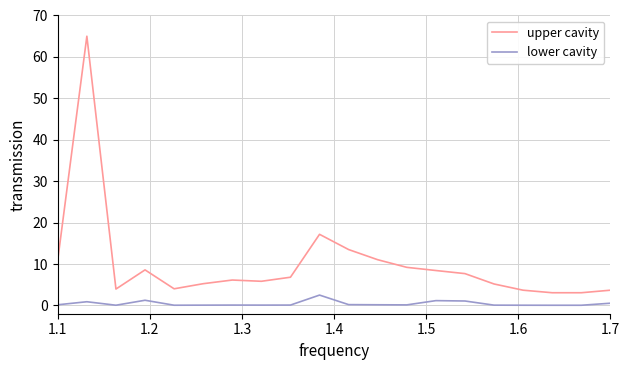

What is the difference between the maximum and minimum values in the lower cavity series?

2.5